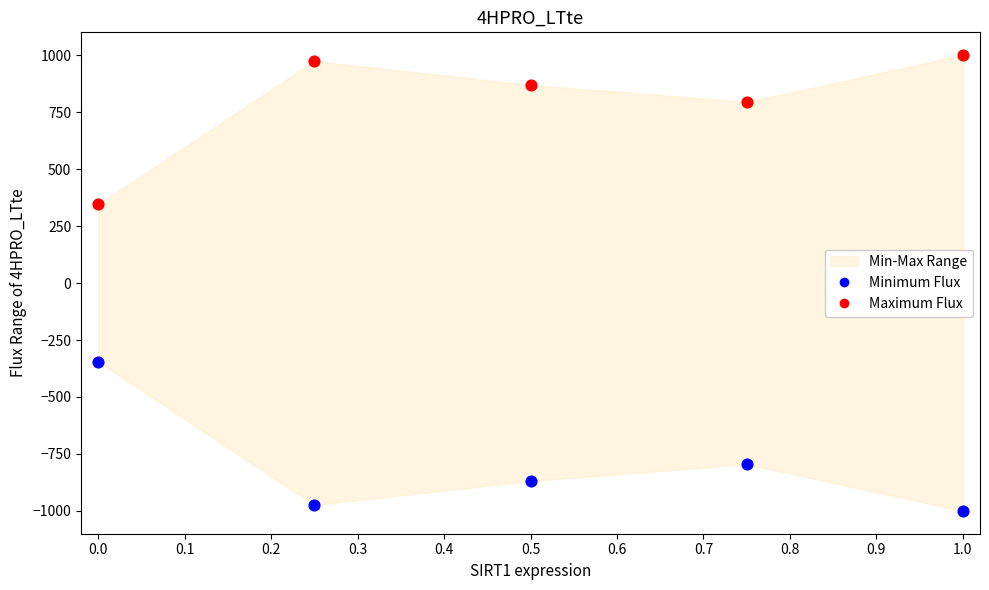

In the Maximum Flux series, what Y value is closest to 673?

795.0